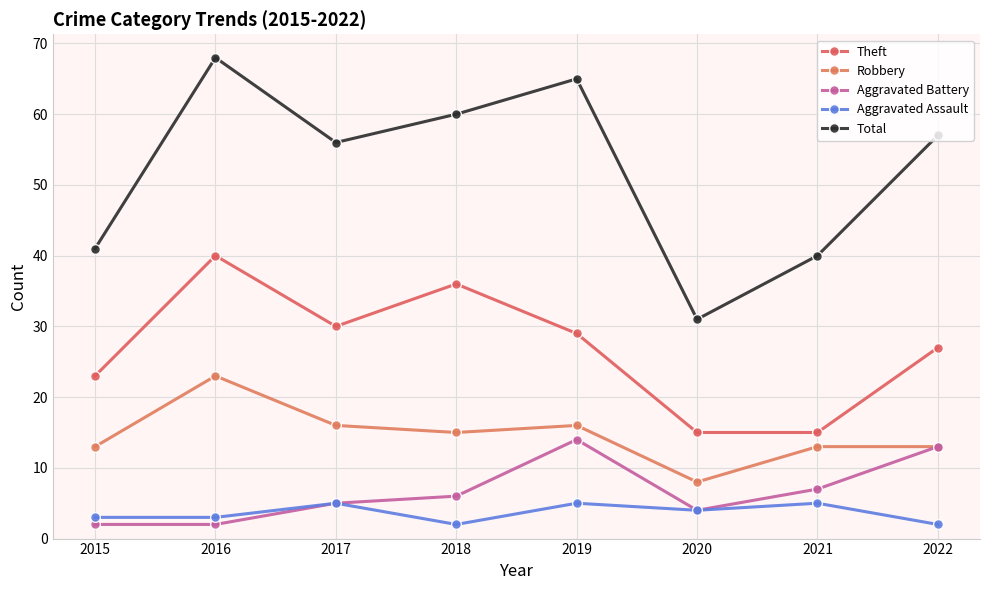

Which series has the widest spread of values?

Total